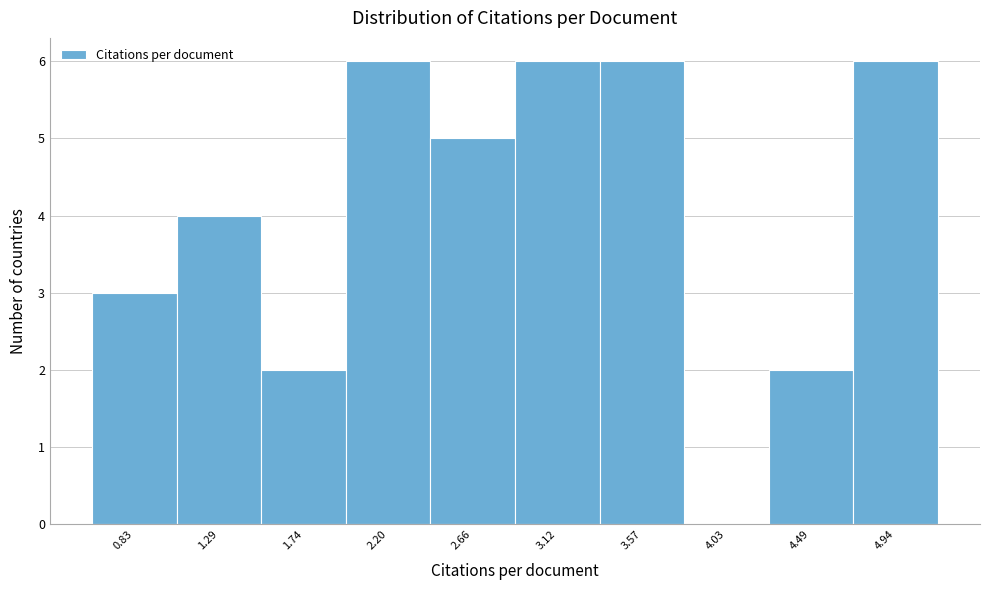

Reading left to right, list all the values displayed in this chart.

0.83=3	1.29=4	1.74=2	2.20=6	2.66=5	3.12=6	3.57=6	4.03=0	4.49=2	4.94=6